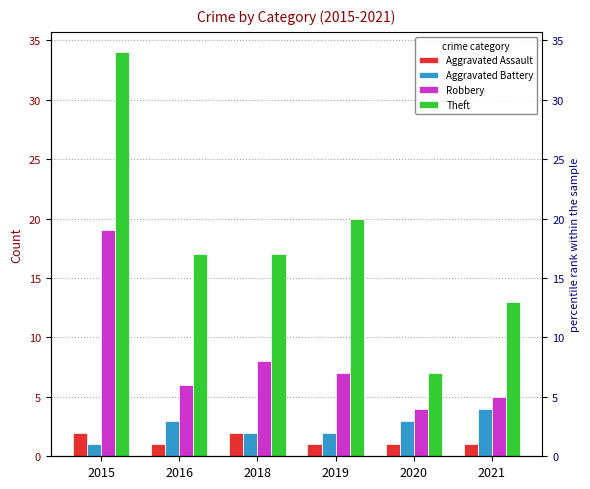

What are all the series names shown in the legend?

Aggravated Assault, Aggravated Battery, Robbery, Theft